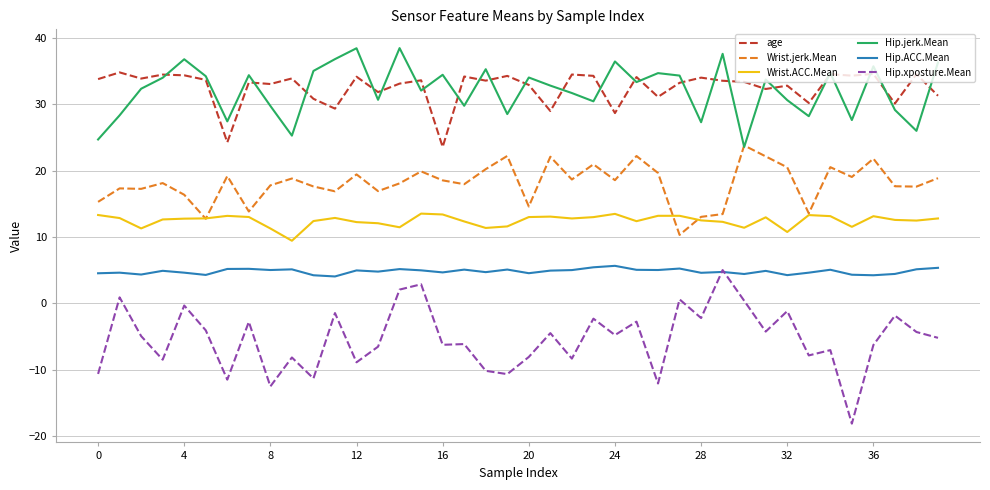

True or false: Hip.ACC.Mean and Wrist.jerk.Mean intersect in this chart.

False